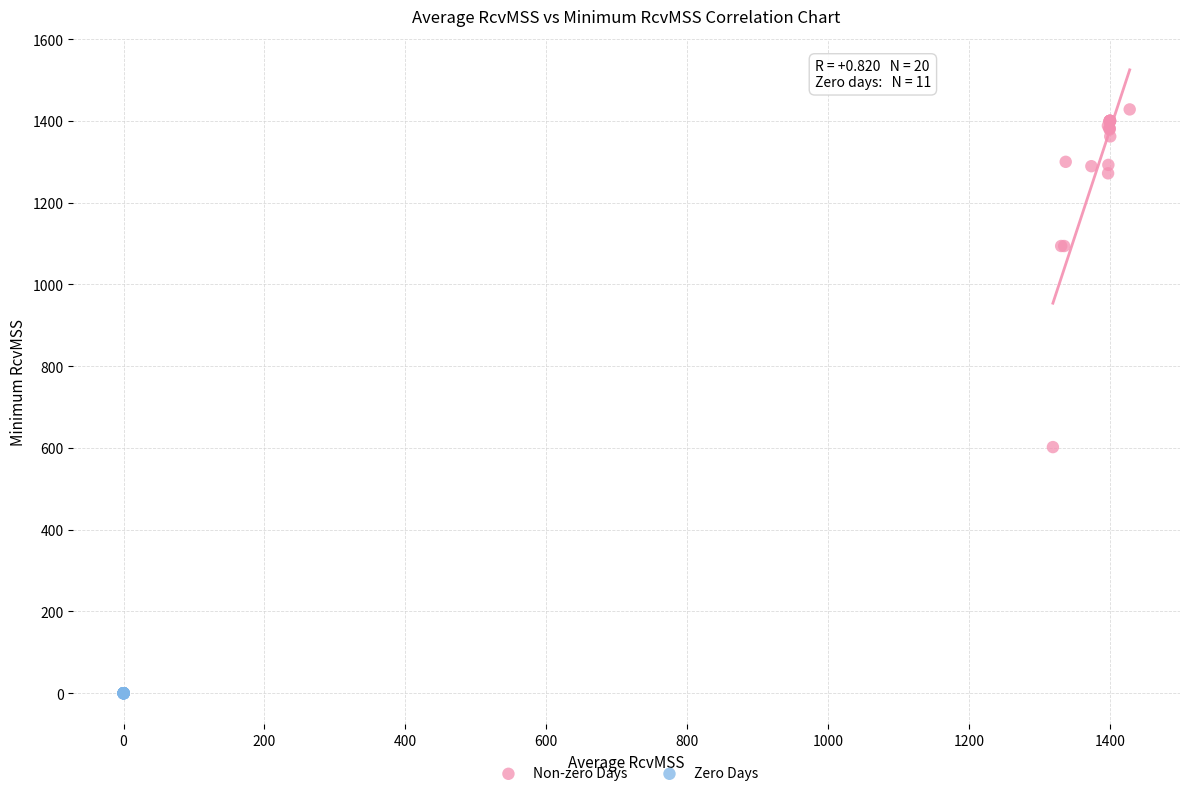

Which series reaches the maximum Y coordinate?

Non-zero Days